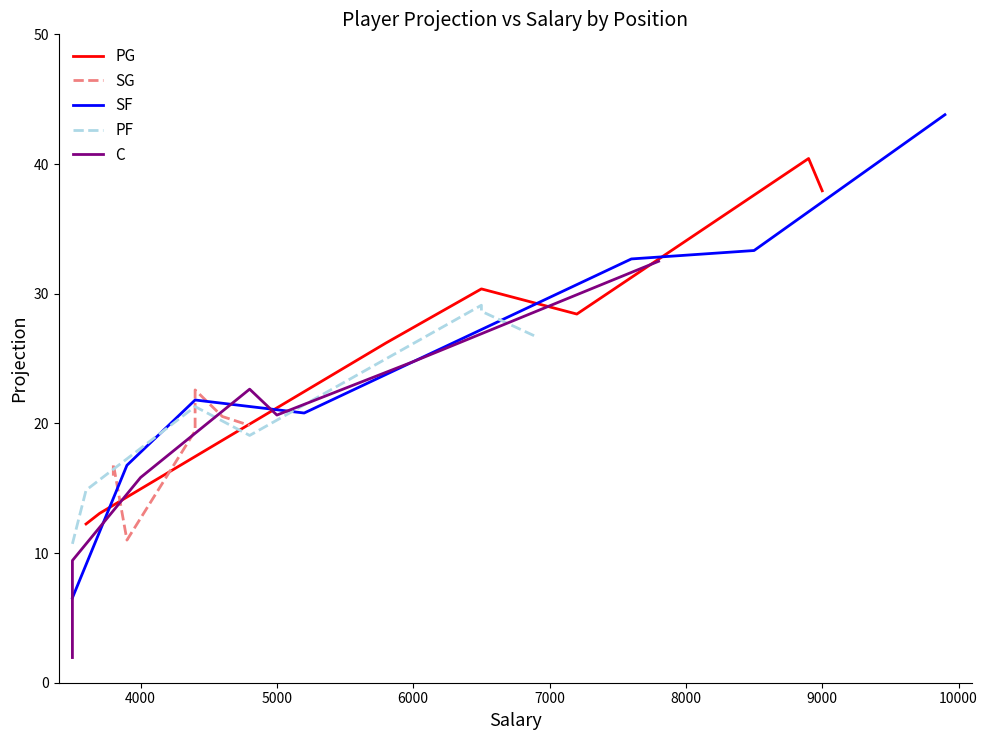

What is the highest value of the PG series?

40.4